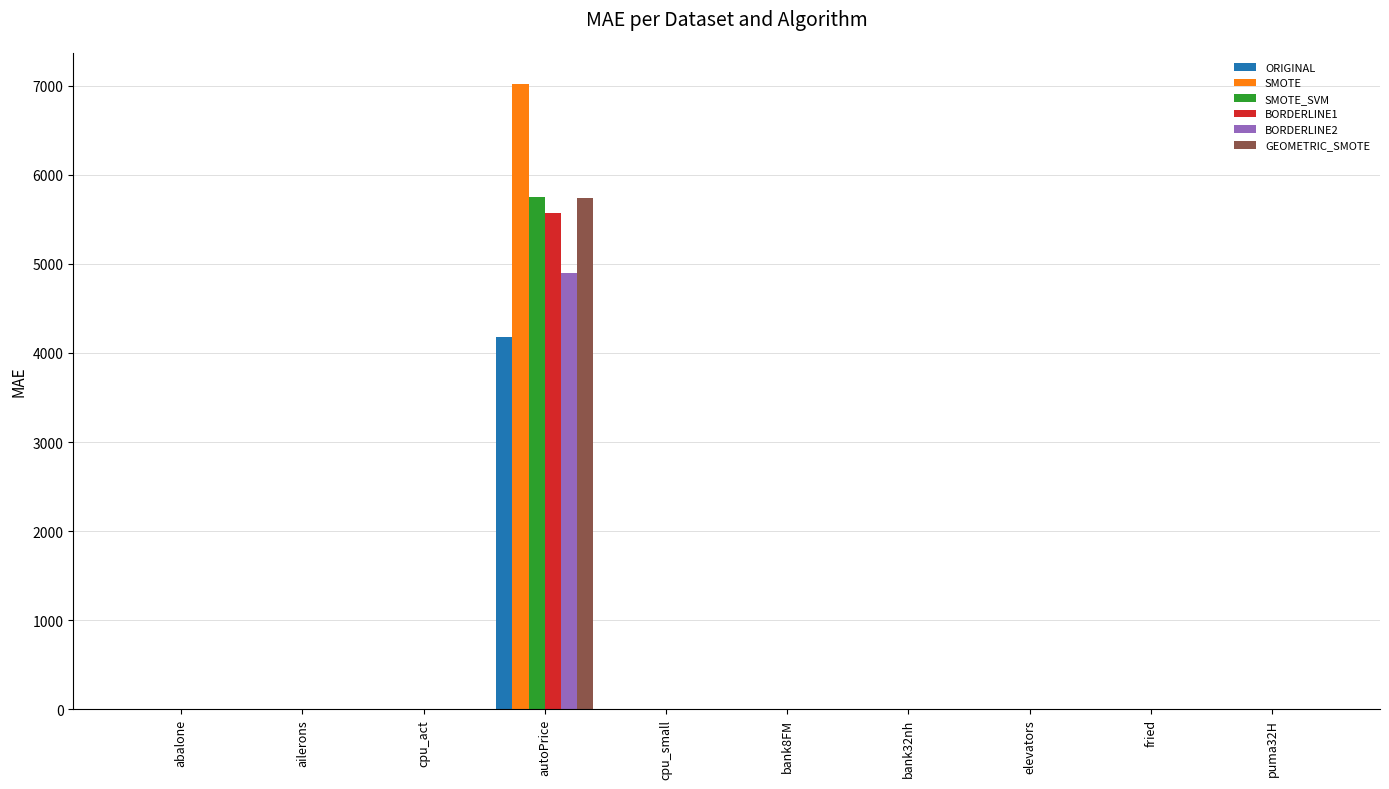

What is the sum of the SMOTE_SVM values at bank8FM and cpu_act?

5.5